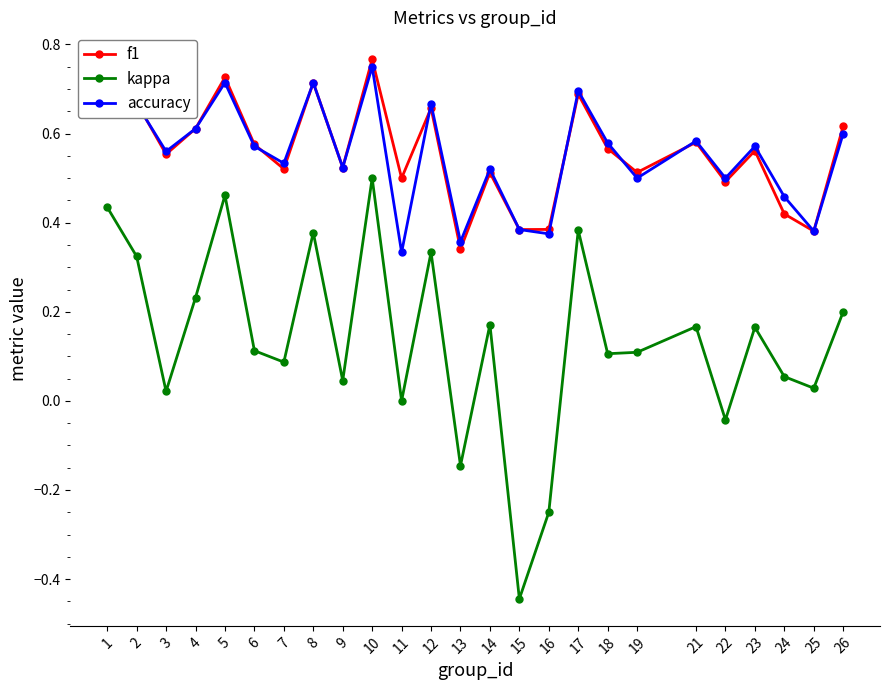

True or false: accuracy and f1 cross at least once.

True